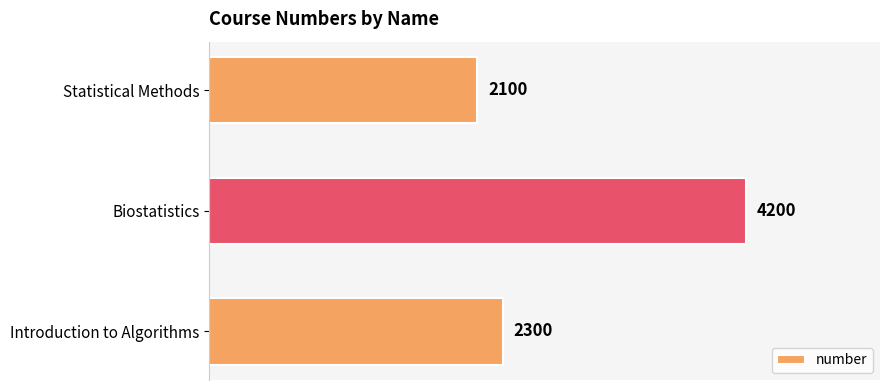

List the labels in order of value, largest first.

Biostatistics, Introduction to Algorithms, Statistical Methods